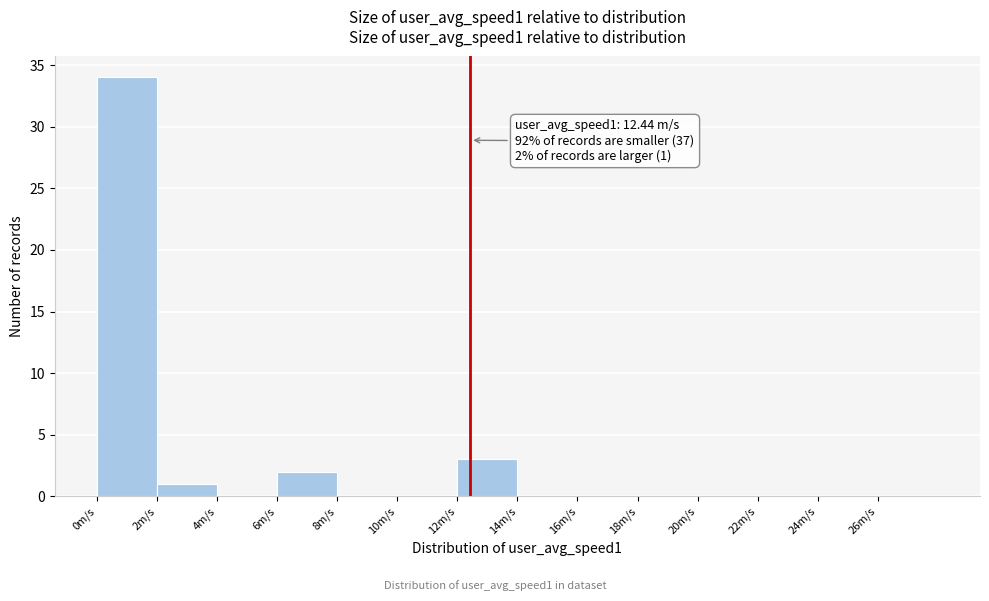

Over which range of the x-axis is the bar tallest?

0 to 2